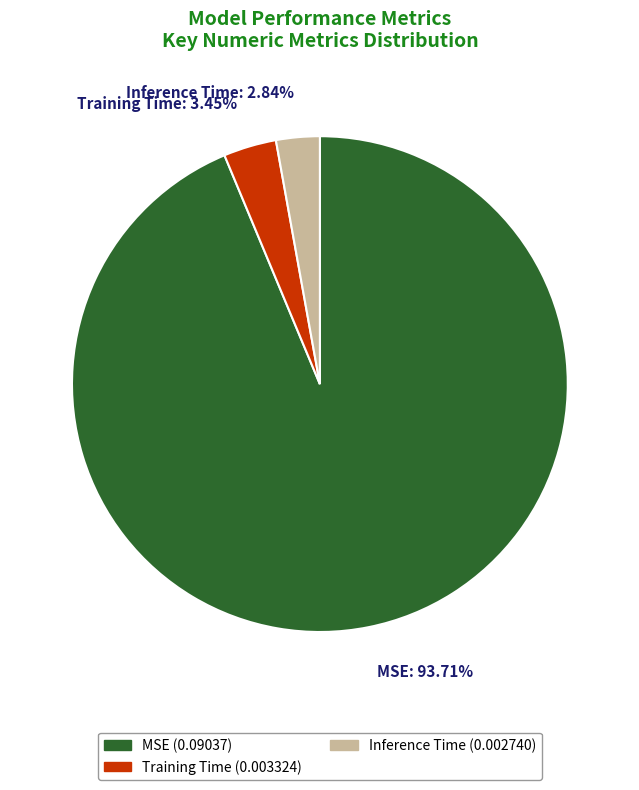

Count the number of slices in the pie.

3